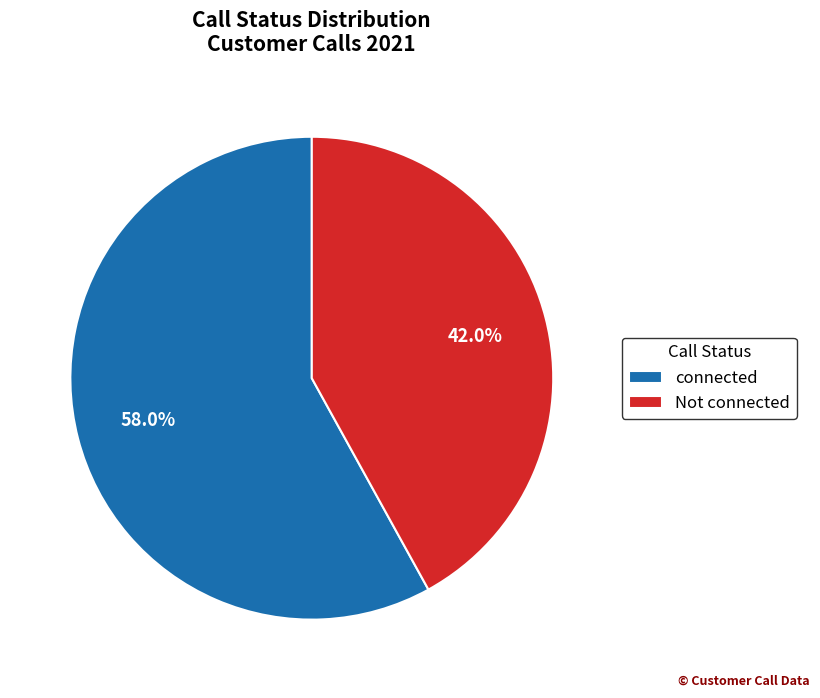

To the nearest percent, what percentage of the pie is connected?

58%